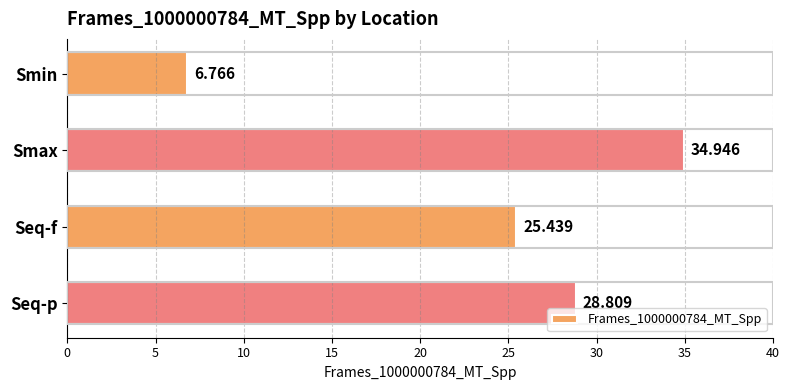

At which label is the value closest to 20?

Seq-f